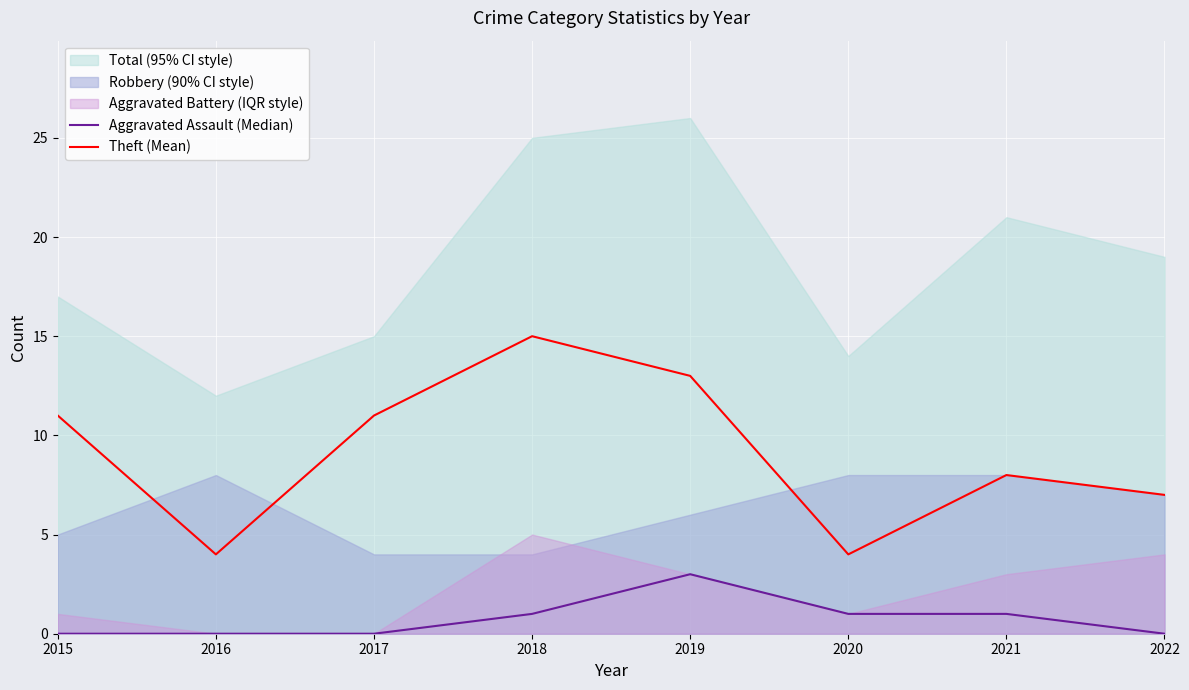

What is the total value across all series at 2019?

16